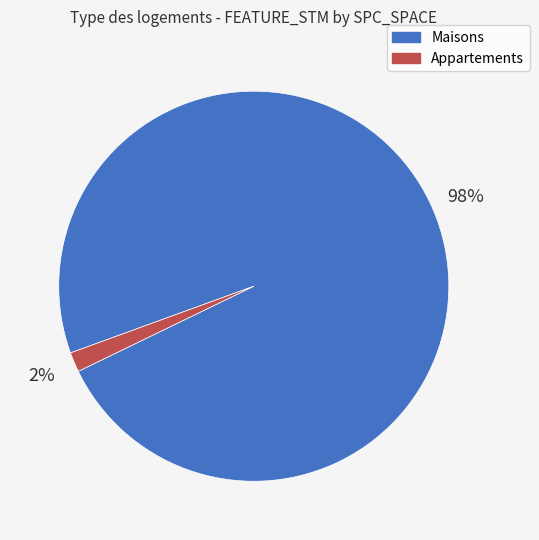

Rank the categories by value from lowest to highest.

Appartements, Maisons